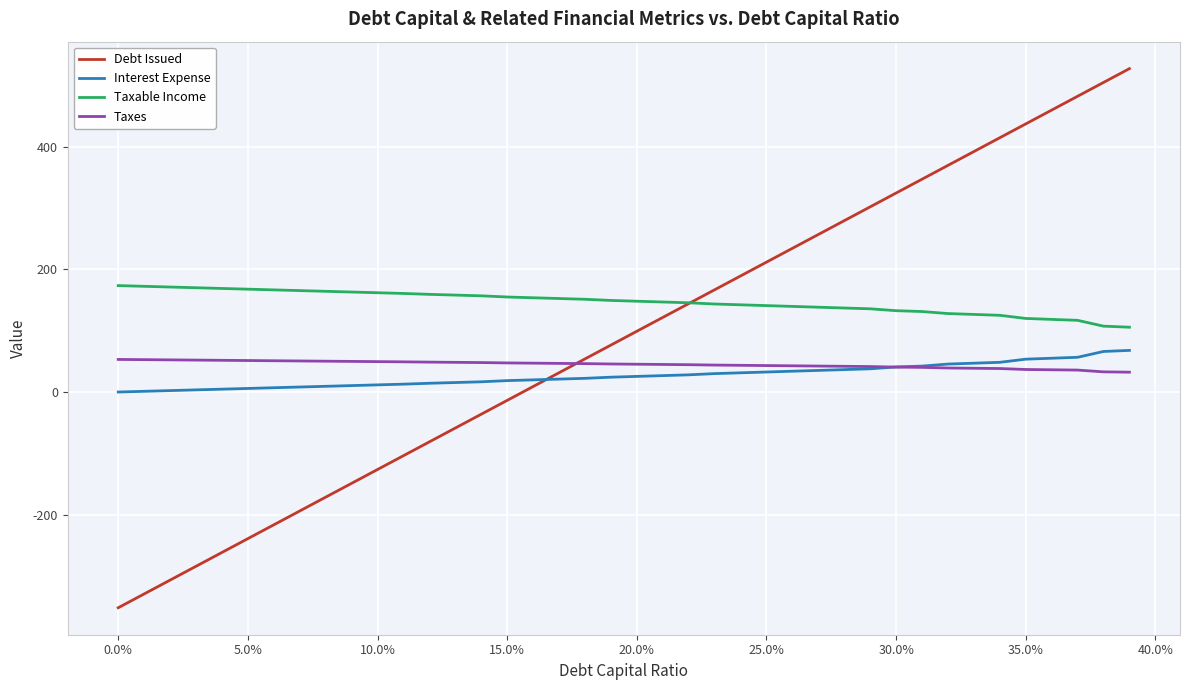

Which series has the largest total across all categories?

Taxable Income